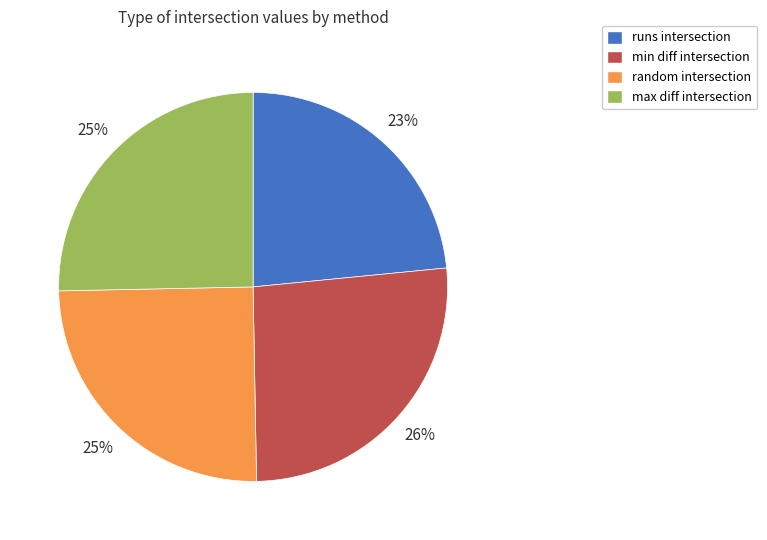

To the nearest percent, what is the difference between the largest and smallest slice percentages?

3%